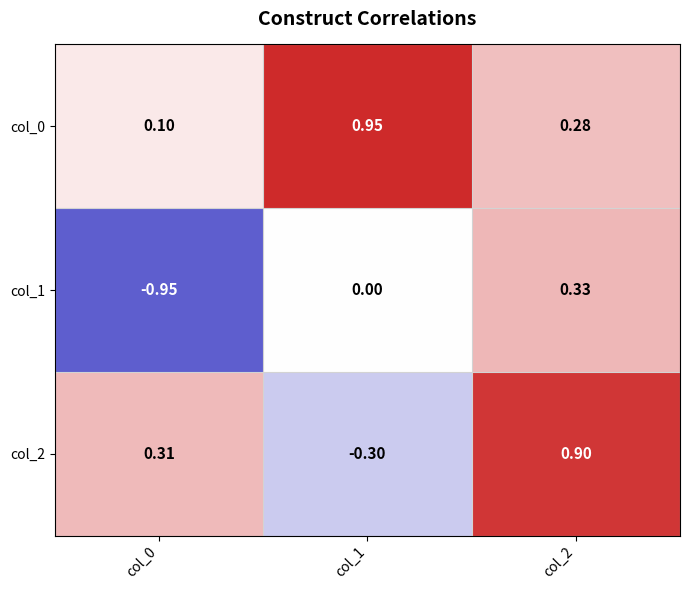

Between col_0 and col_2, which series saw the biggest shift?

col_1